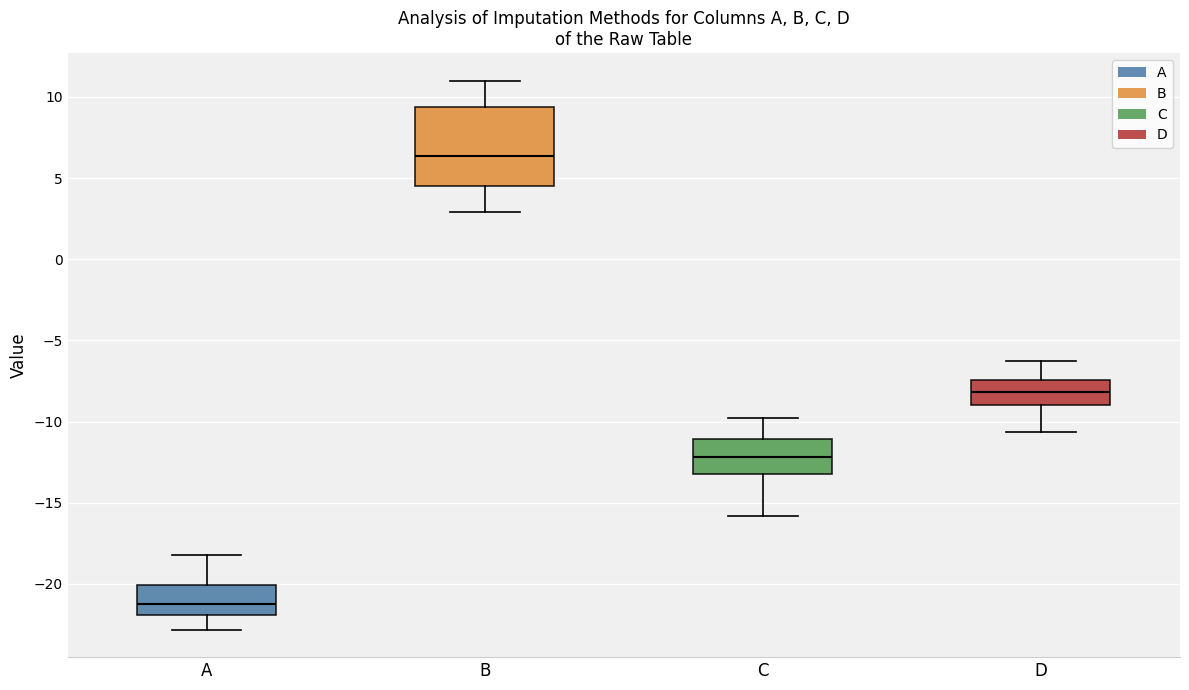

Where does the upper whisker of the box for A end on the y-axis? The values are not printed on the chart, so give them approximately, as read against the axis.

-18.0